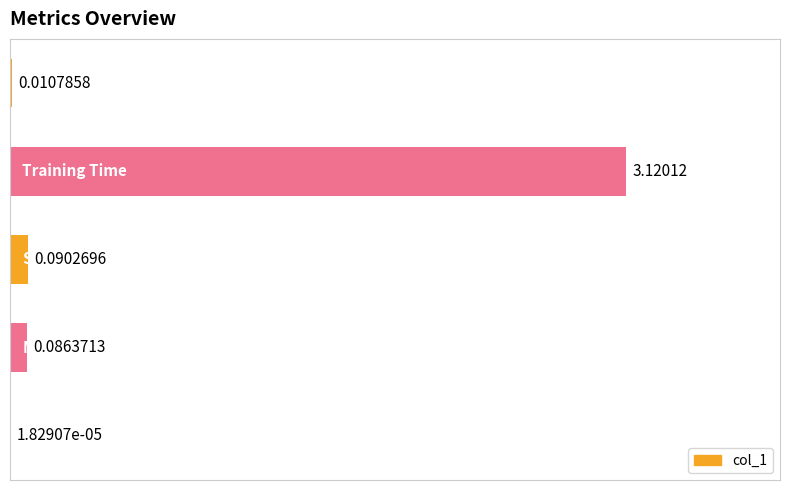

How many distinct data groups are displayed?

1